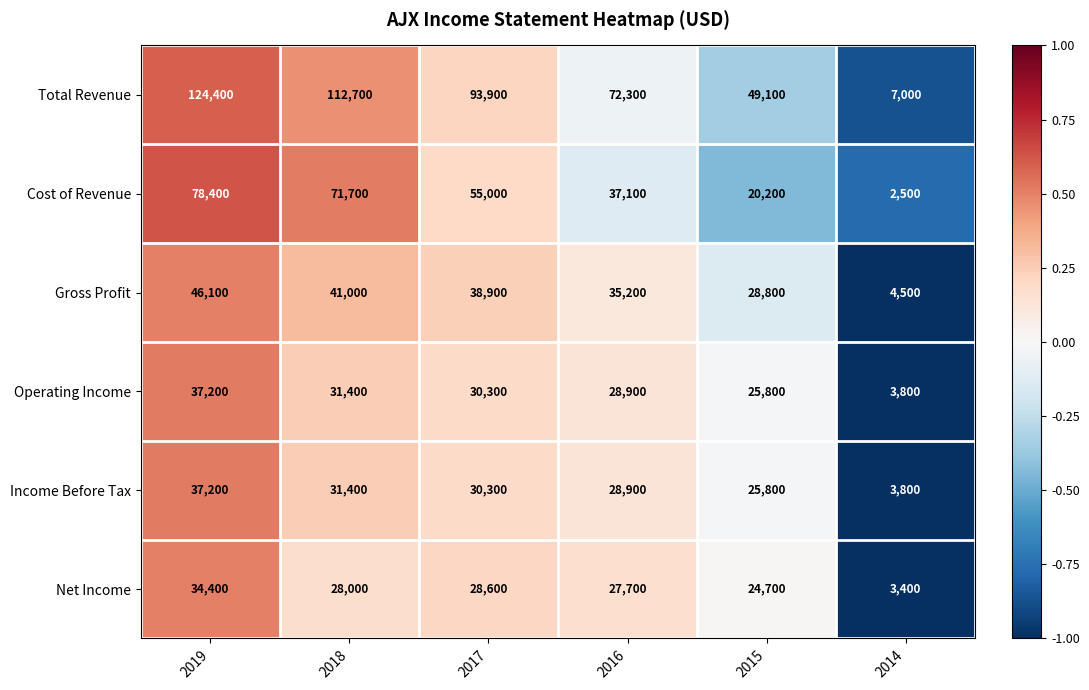

What is the difference between the Total Revenue values at 2016 and 2018?

40400